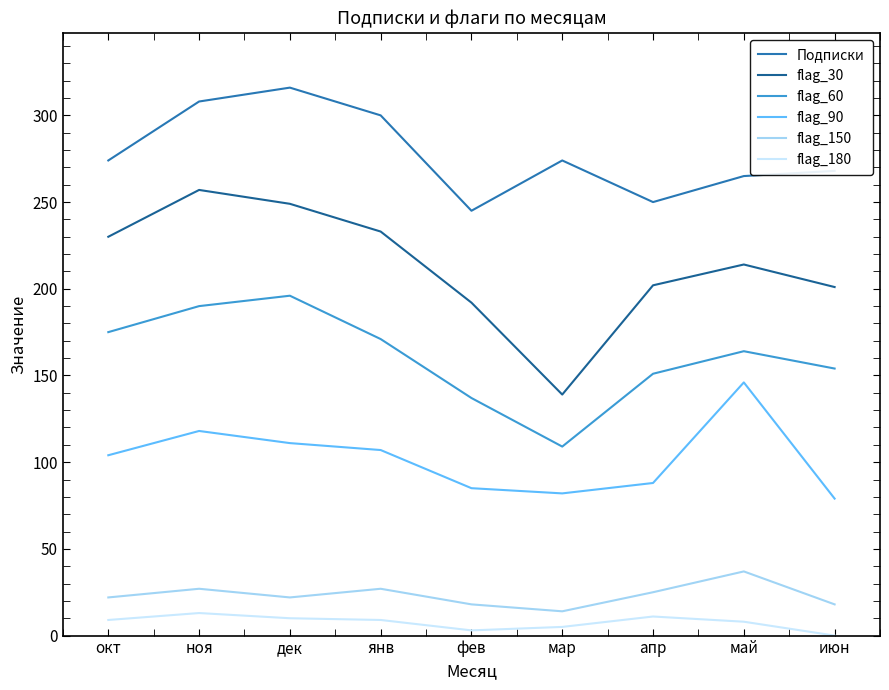

What is the value of the flag_150 point at the 2nd from the left?

27